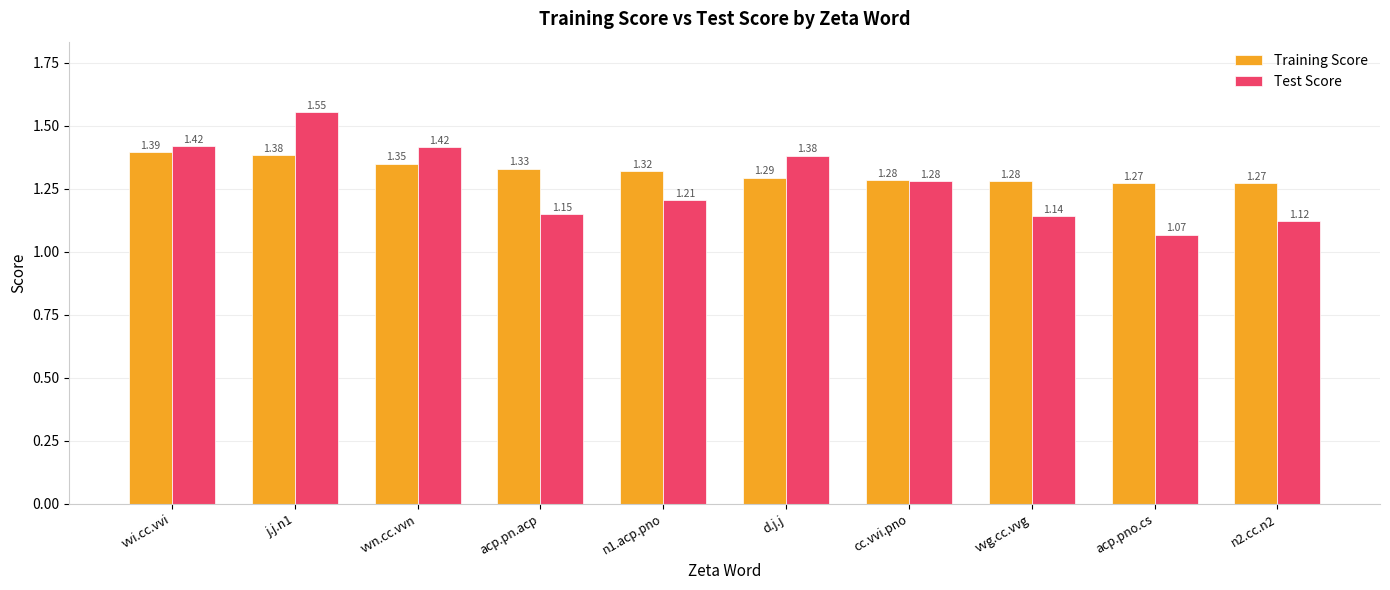

Which category has the highest value in the Test Score series?

j.j.n1